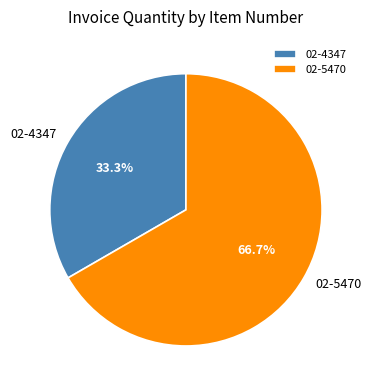

Count the number of slices in the pie.

2